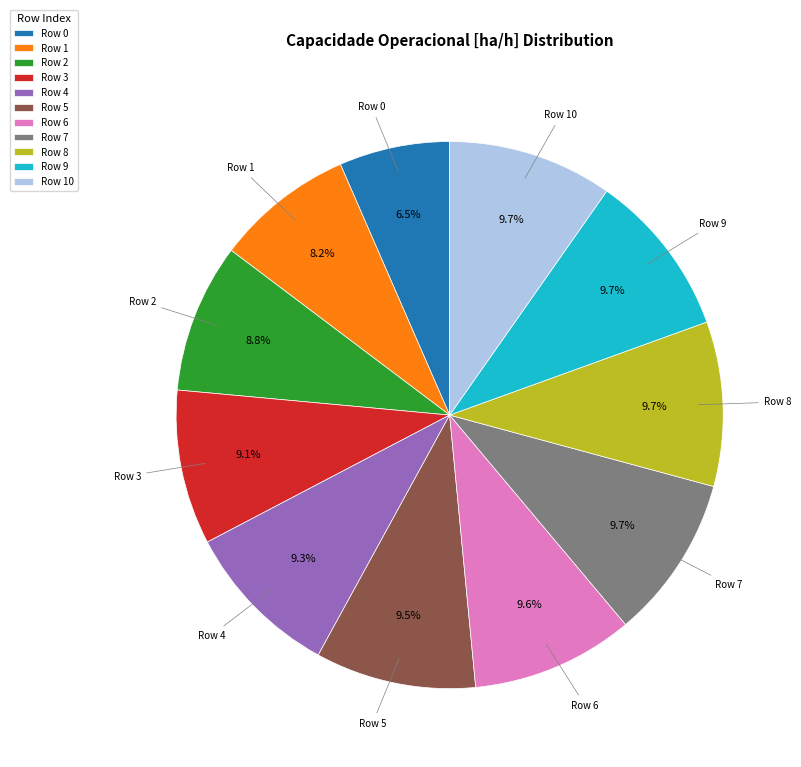

To the nearest percent, what is the average slice percentage?

9%